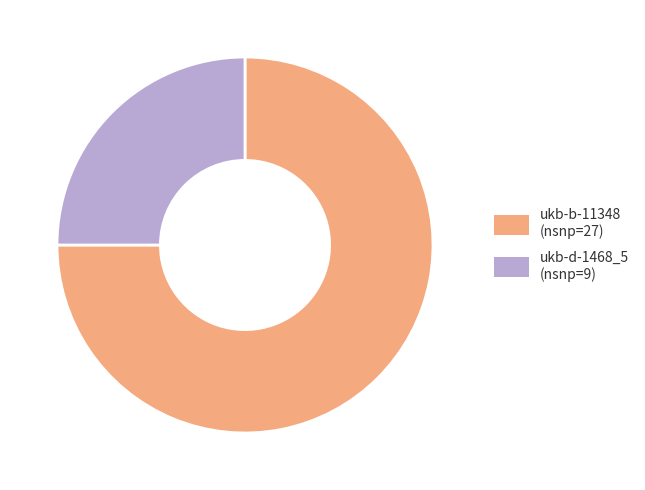

Combined, do ukb-d-1468_5 and ukb-b-11348 account for over 50%?

Yes